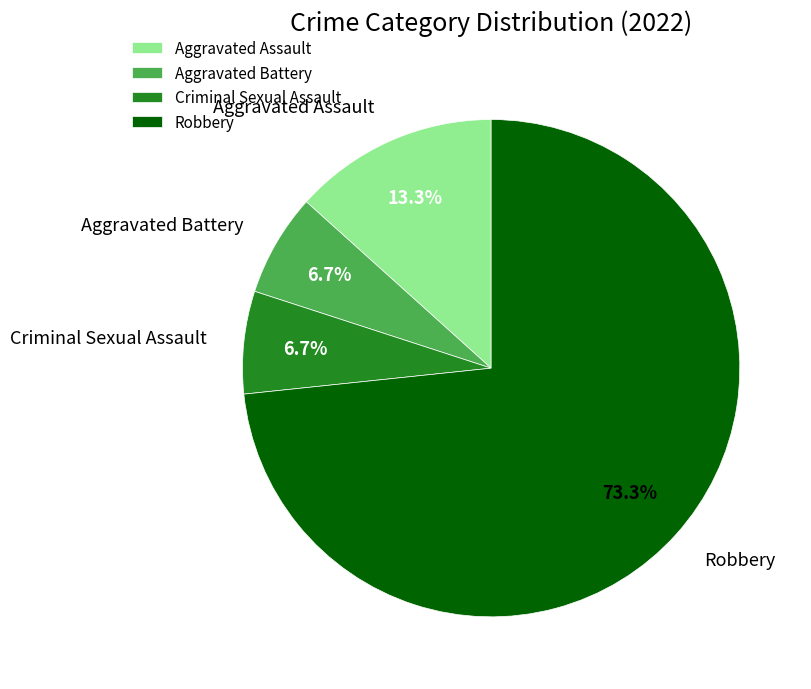

Approximately how many times larger is the value at Aggravated Assault compared to Robbery?

0.2